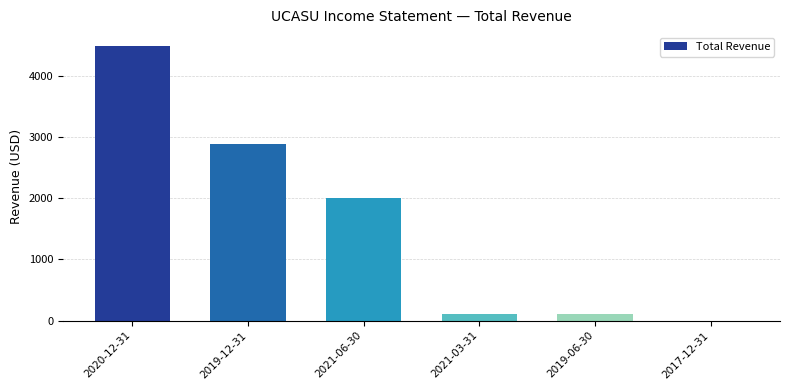

The value at 2021-06-30 is 3515. True or false?

False